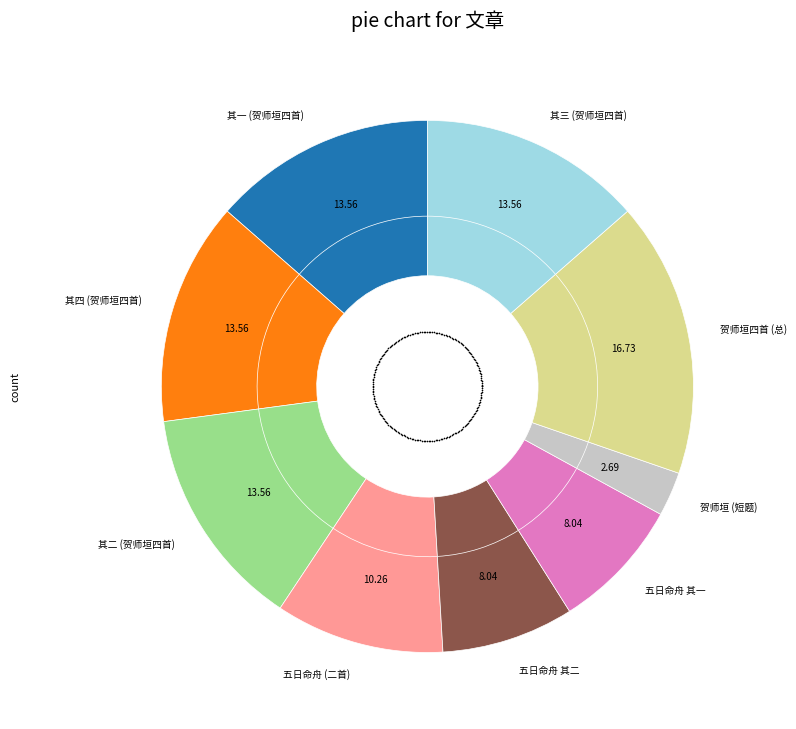

Combined, do 五日命舟 (二首) and 五日命舟 其二 account for over 50%?

No